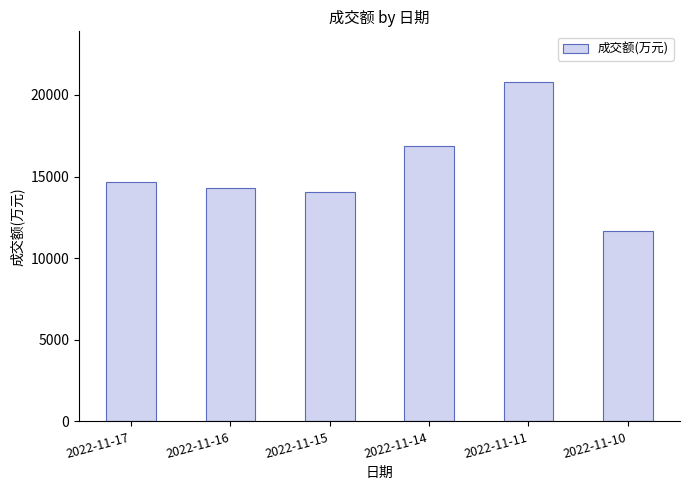

What is the maximum value shown in the chart?

20782